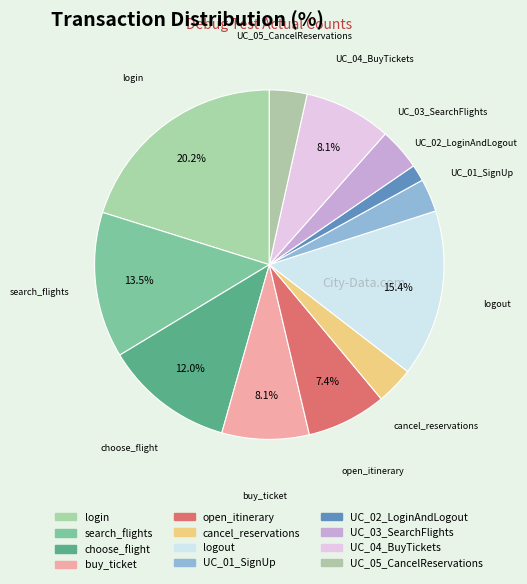

Rank the categories by value from highest to lowest.

login, logout, search_flights, choose_flight, buy_ticket, UC_04_BuyTickets, open_itinerary, UC_03_SearchFlights, cancel_reservations, UC_05_CancelReservations, UC_01_SignUp, UC_02_LoginAndLogout